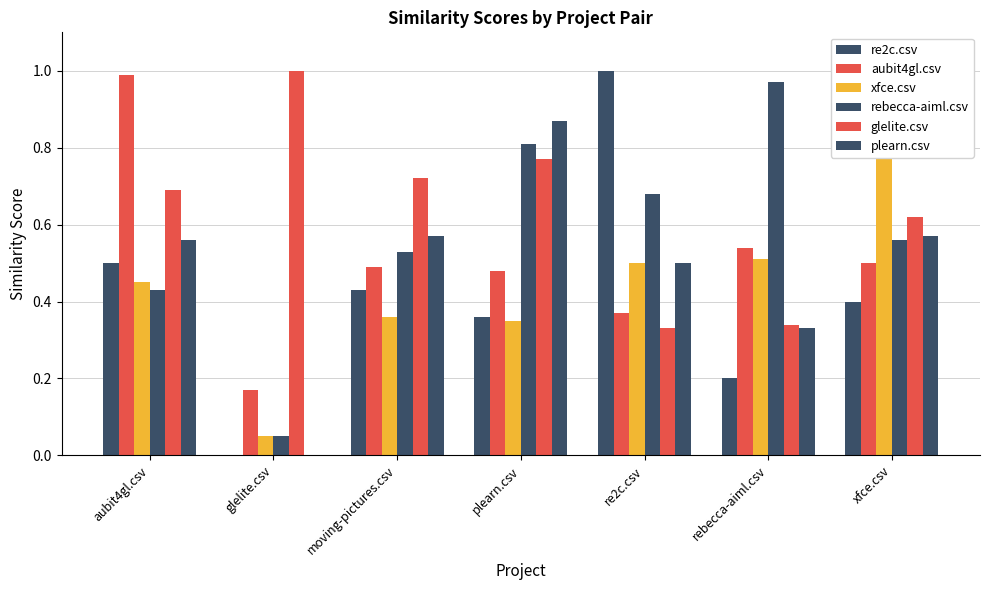

At which label is plearn.csv closest to 0?

glelite.csv